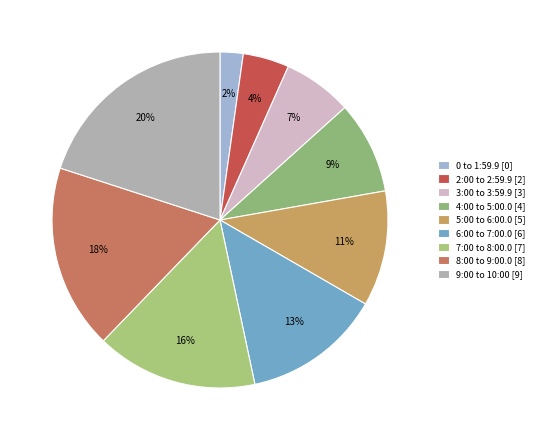

How many segments does this pie chart have?

9